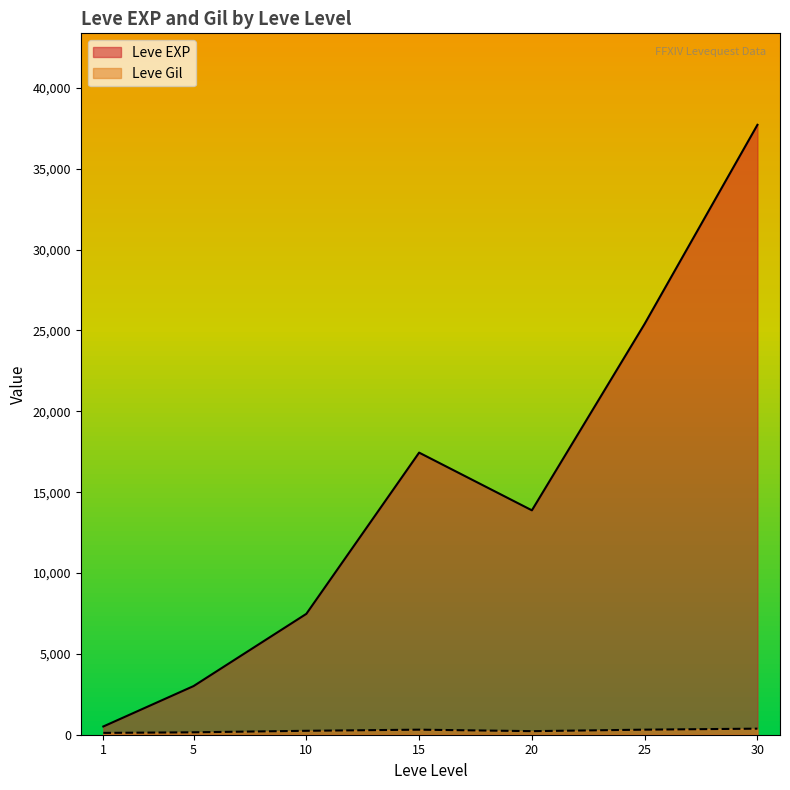

Rank the series at 5 from lowest to highest value.

Leve Gil, Leve EXP